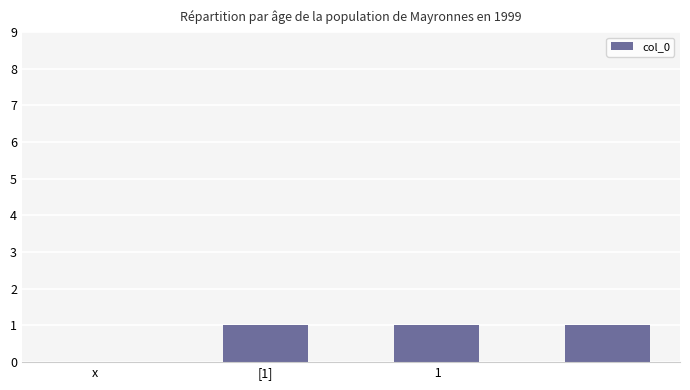

What is the sum of all values?

3